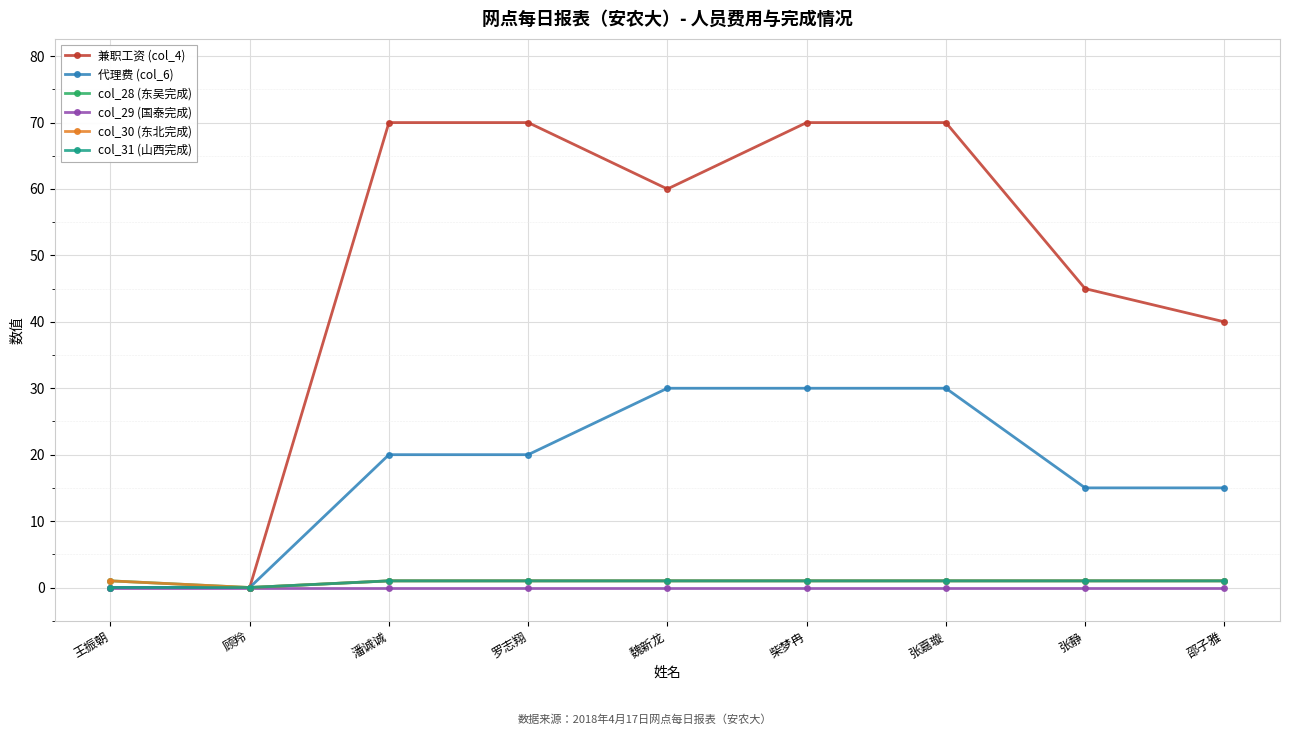

How many lines are shown in the chart?

6